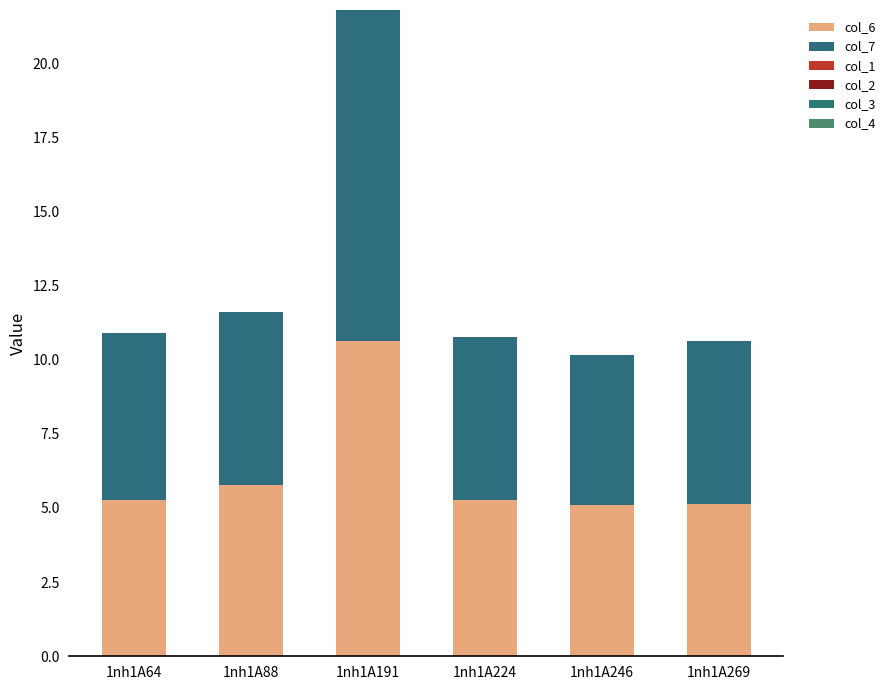

How many bars are there in total?

6